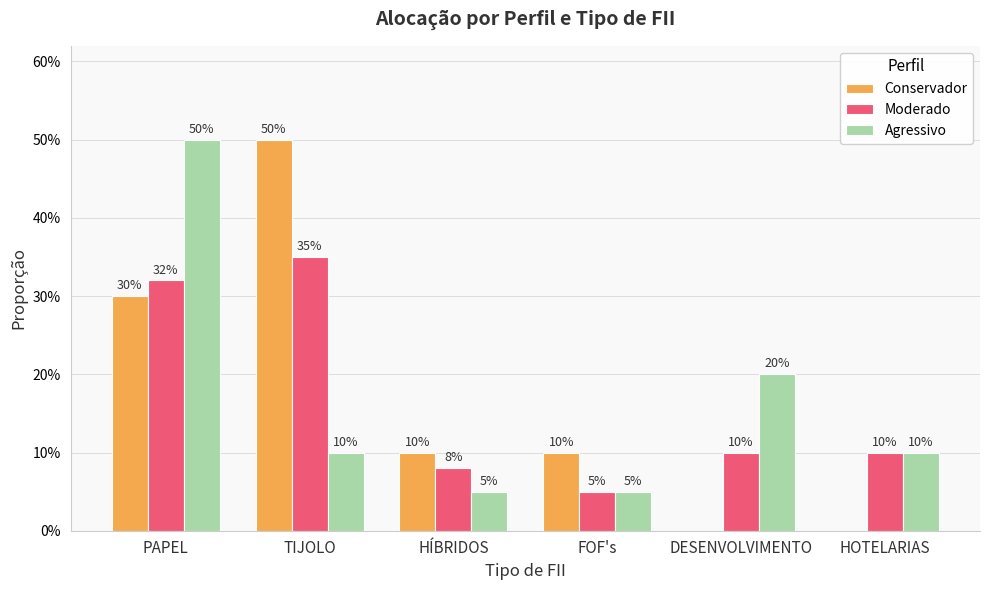

Reading left to right, transcribe all the data shown in this chart.

Conservador: PAPEL=0.3	TIJOLO=0.5	HÍBRIDOS=0.1	FOF's=0.1	DESENVOLVIMENTO=0.0	HOTELARIAS=0.0
Moderado: PAPEL=0.3	TIJOLO=0.3	HÍBRIDOS=0.1	FOF's=0.1	DESENVOLVIMENTO=0.1	HOTELARIAS=0.1
Agressivo: PAPEL=0.5	TIJOLO=0.1	HÍBRIDOS=0.1	FOF's=0.1	DESENVOLVIMENTO=0.2	HOTELARIAS=0.1